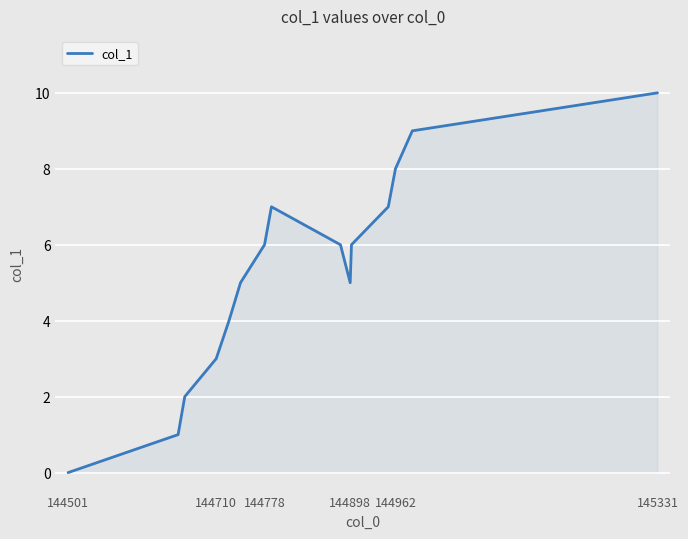

What is the difference between the maximum and minimum values?

10